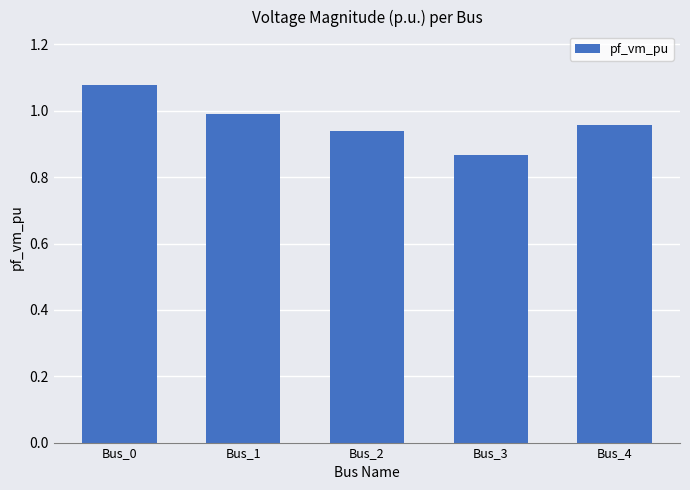

Is it true that the value at Bus_4 is 1.3?

False